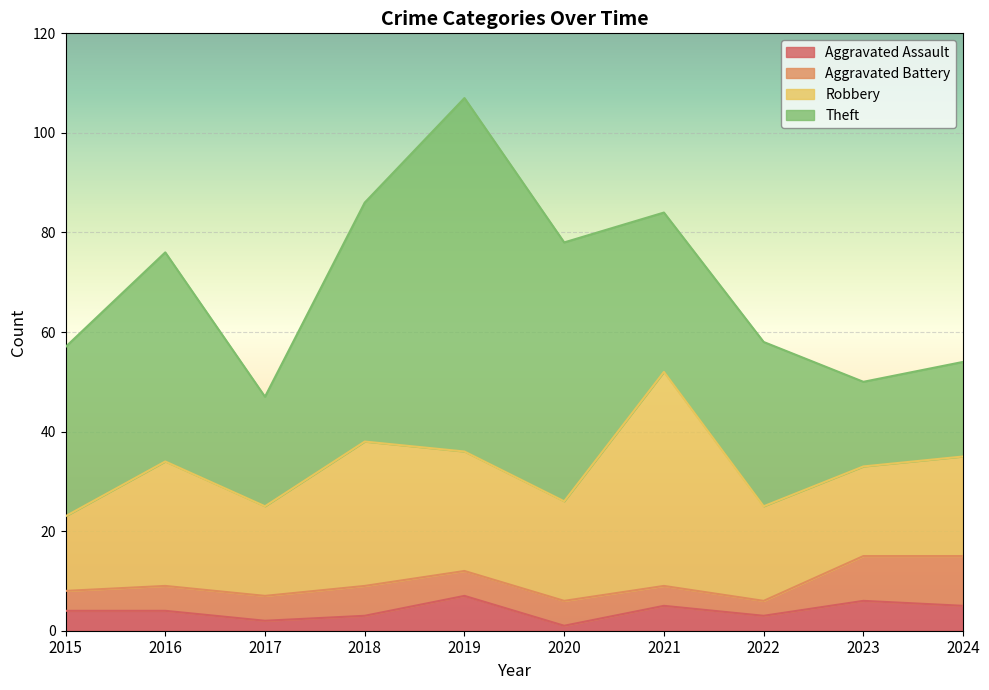

Between 2023 and 2016, which is larger?

2023